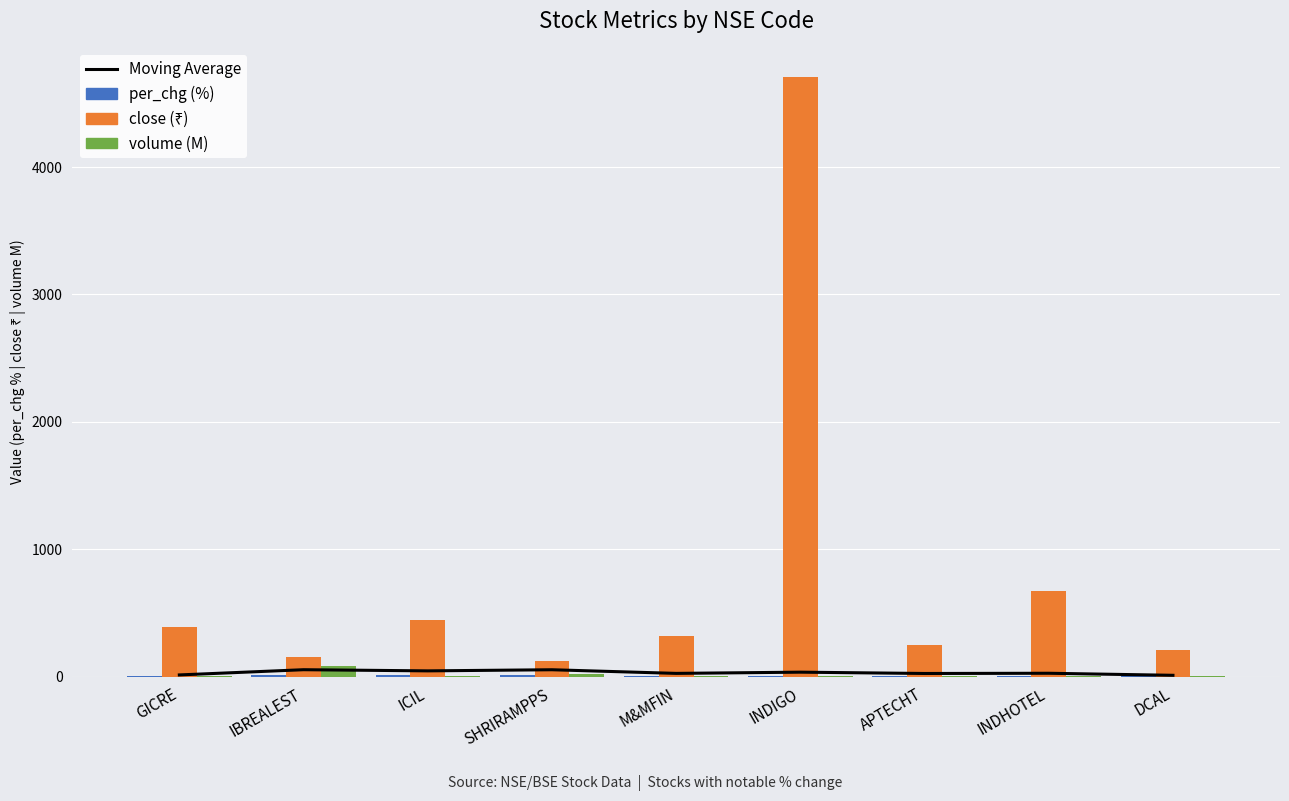

How many data points in Moving Average are less than 25?

4